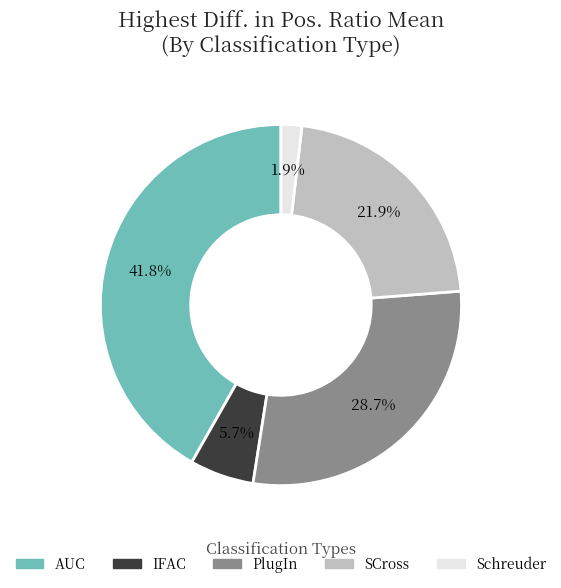

Is there a majority slice in this chart?

No